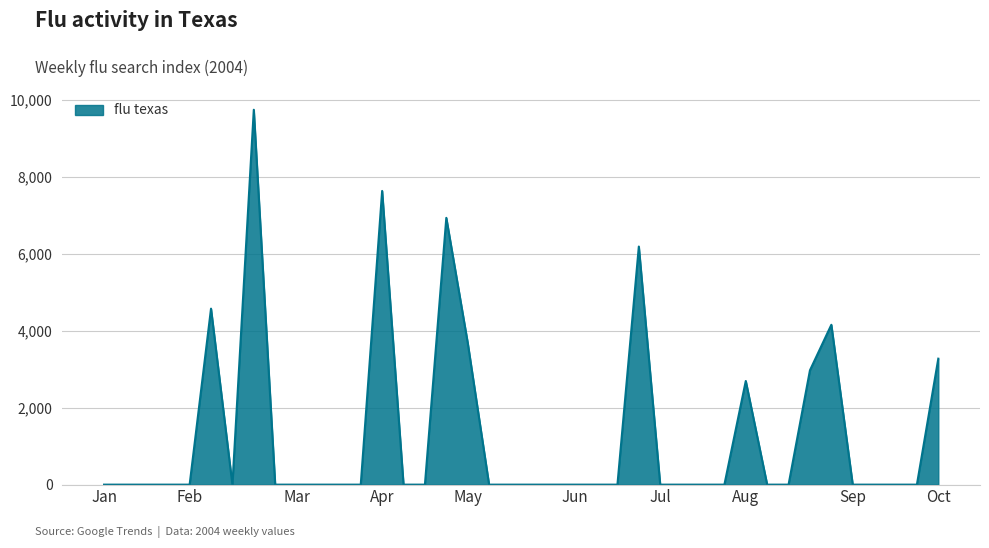

What is the maximum value shown in the chart?

9735.4